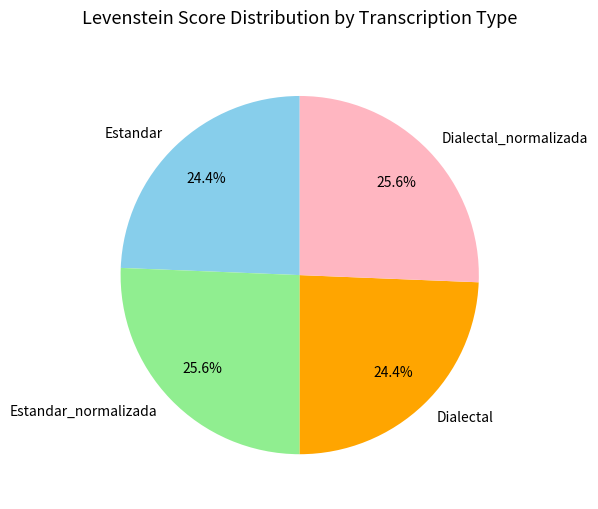

What percentage do Estandar_normalizada and Dialectal together represent?

50.0%